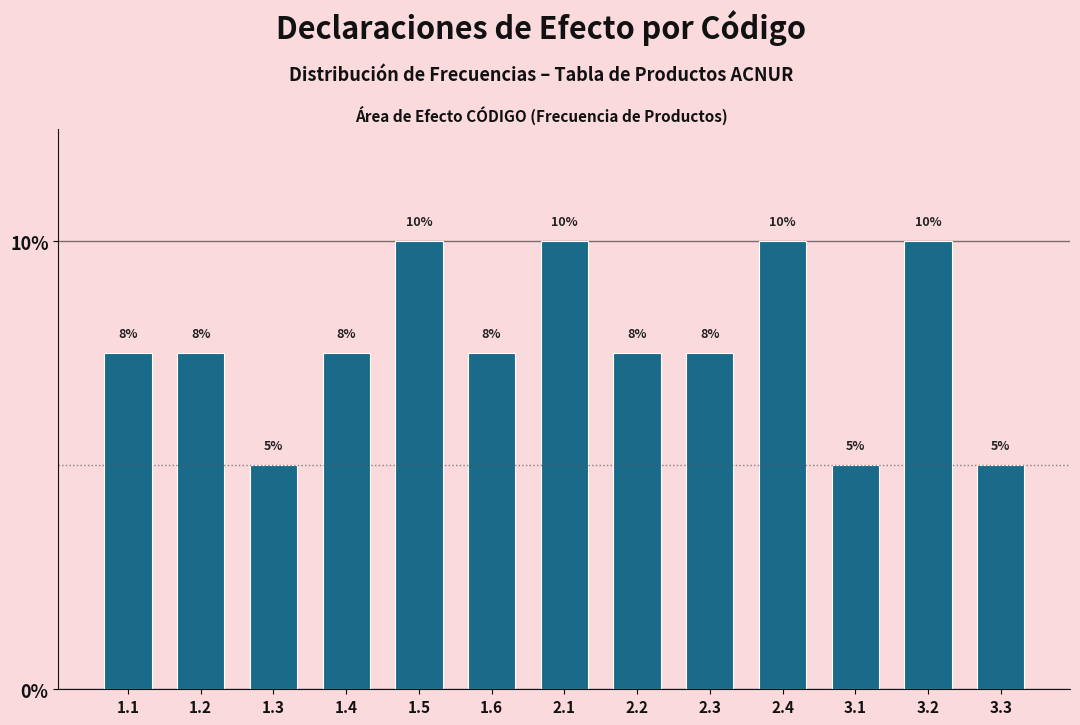

What is the maximum value shown in the chart?

10.0